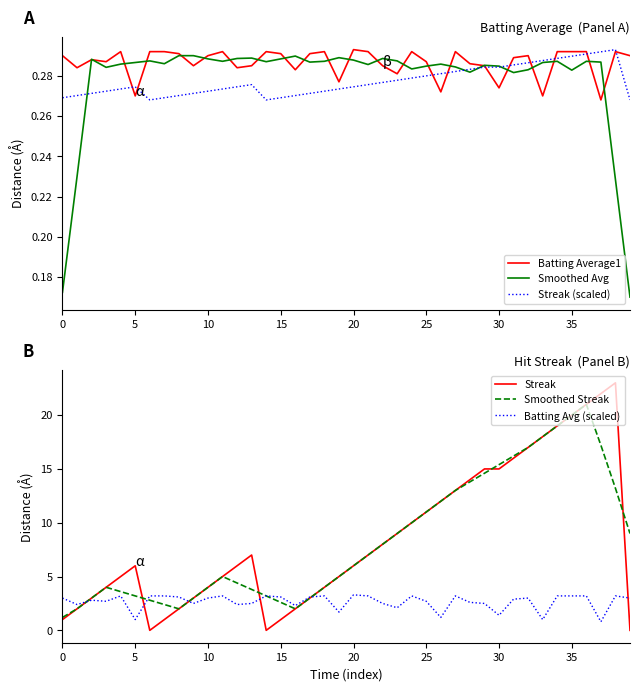

Reading left to right, extract all data points from this chart.

Batting Average1: 0.3	0.3	0.3	0.3	0.3	0.3	0.3	0.3	0.3	0.3	0.3	0.3	0.3	0.3	0.3	0.3	0.3	0.3	0.3	0.3	0.3	0.3	0.3	0.3	0.3	0.3	0.3	0.3	0.3	0.3	0.3	0.3	0.3	0.3	0.3	0.3	0.3	0.3	0.3	0.3
Smoothed Avg: 0.2	0.2	0.3	0.3	0.3	0.3	0.3	0.3	0.3	0.3	0.3	0.3	0.3	0.3	0.3	0.3	0.3	0.3	0.3	0.3	0.3	0.3	0.3	0.3	0.3	0.3	0.3	0.3	0.3	0.3	0.3	0.3	0.3	0.3	0.3	0.3	0.3	0.3	0.2	0.2
Streak (scaled): 0.3	0.3	0.3	0.3	0.3	0.3	0.3	0.3	0.3	0.3	0.3	0.3	0.3	0.3	0.3	0.3	0.3	0.3	0.3	0.3	0.3	0.3	0.3	0.3	0.3	0.3	0.3	0.3	0.3	0.3	0.3	0.3	0.3	0.3	0.3	0.3	0.3	0.3	0.3	0.3
Streak: 1.0	2.0	3.0	4.0	5.0	6.0	0.0	1.0	2.0	3.0	4.0	5.0	6.0	7.0	0.0	1.0	2.0	3.0	4.0	5.0	6.0	7.0	8.0	9.0	10.0	11.0	12.0	13.0	14.0	15.0	15.0	16.0	17.0	18.0	19.0	20.0	21.0	22.0	23.0	0.0
Smoothed Streak: 1.2	2.0	3.0	4.0	3.6	3.2	2.8	2.4	2.0	3.0	4.0	5.0	4.4	3.8	3.2	2.6	2.0	3.0	4.0	5.0	6.0	7.0	8.0	9.0	10.0	11.0	12.0	13.0	13.8	14.6	15.4	16.2	17.0	18.0	19.0	20.0	21.0	17.2	13.2	9.0
Batting Avg (scaled): 3.0	2.4	2.8	2.7	3.2	1.0	3.2	3.2	3.1	2.5	3.0	3.2	2.4	2.5	3.2	3.1	2.3	3.1	3.2	1.7	3.3	3.2	2.5	2.1	3.2	2.7	1.2	3.2	2.6	2.5	1.4	2.9	3.0	1.0	3.2	3.2	3.2	0.8	3.2	3.0